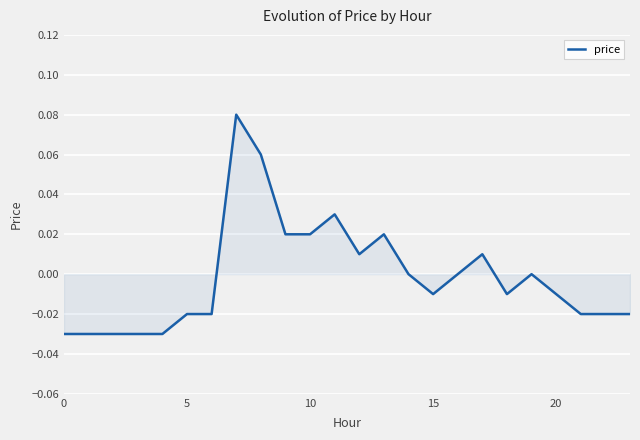

How many lines are shown in the chart?

1